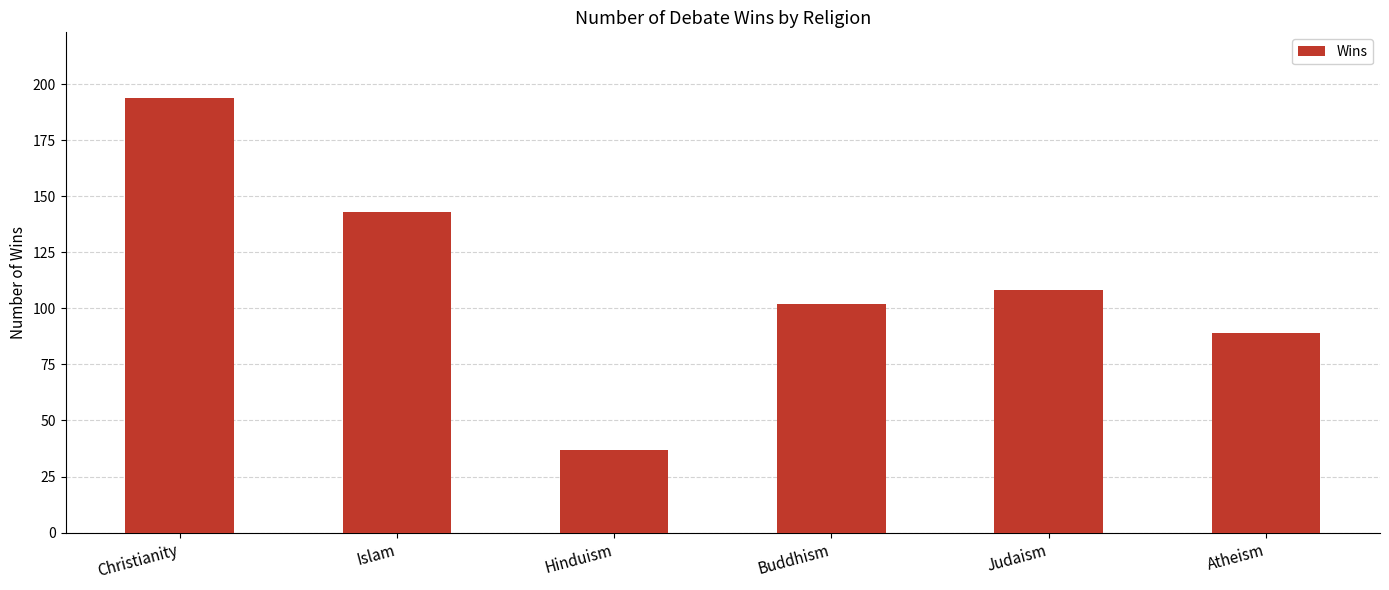

What is the change in value from Christianity to Islam?

-51